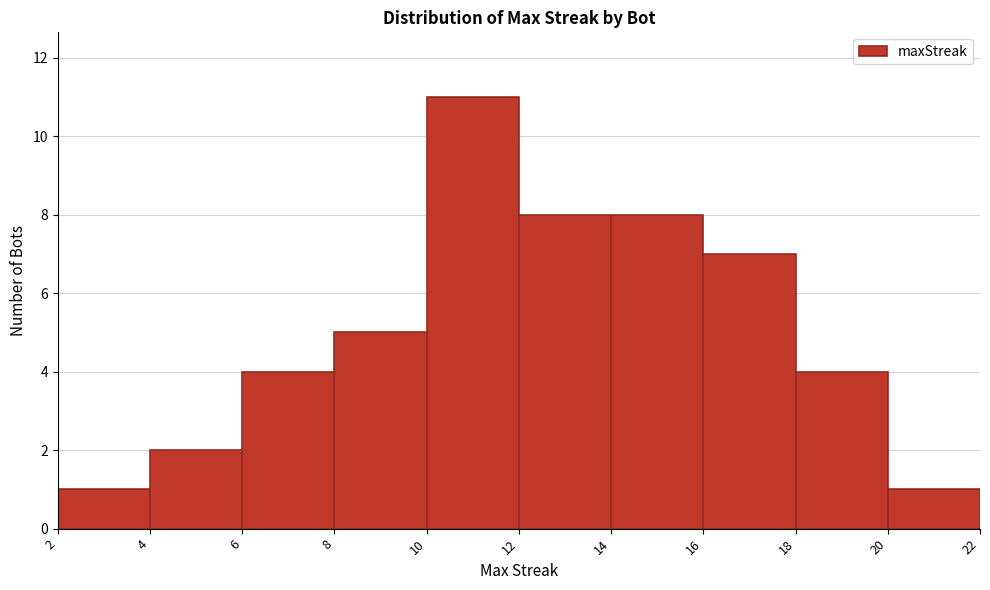

How tall is the bar that spans 4 to 6 on the x-axis? The values are not printed on the chart, so give them approximately, as read against the axis.

2